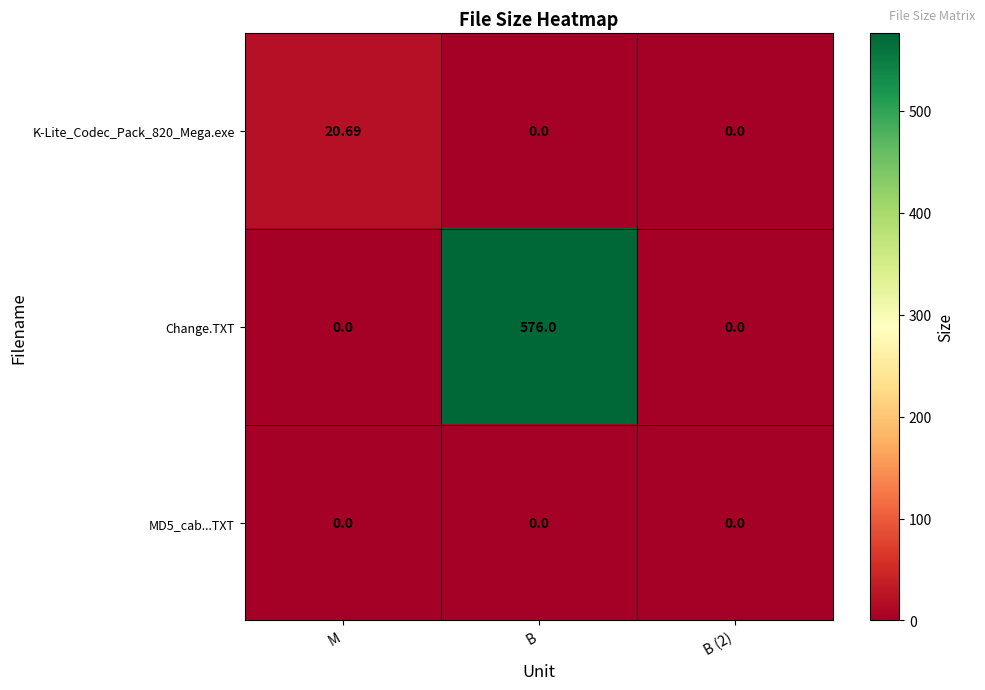

Which series has the largest total across all categories?

Change.TXT